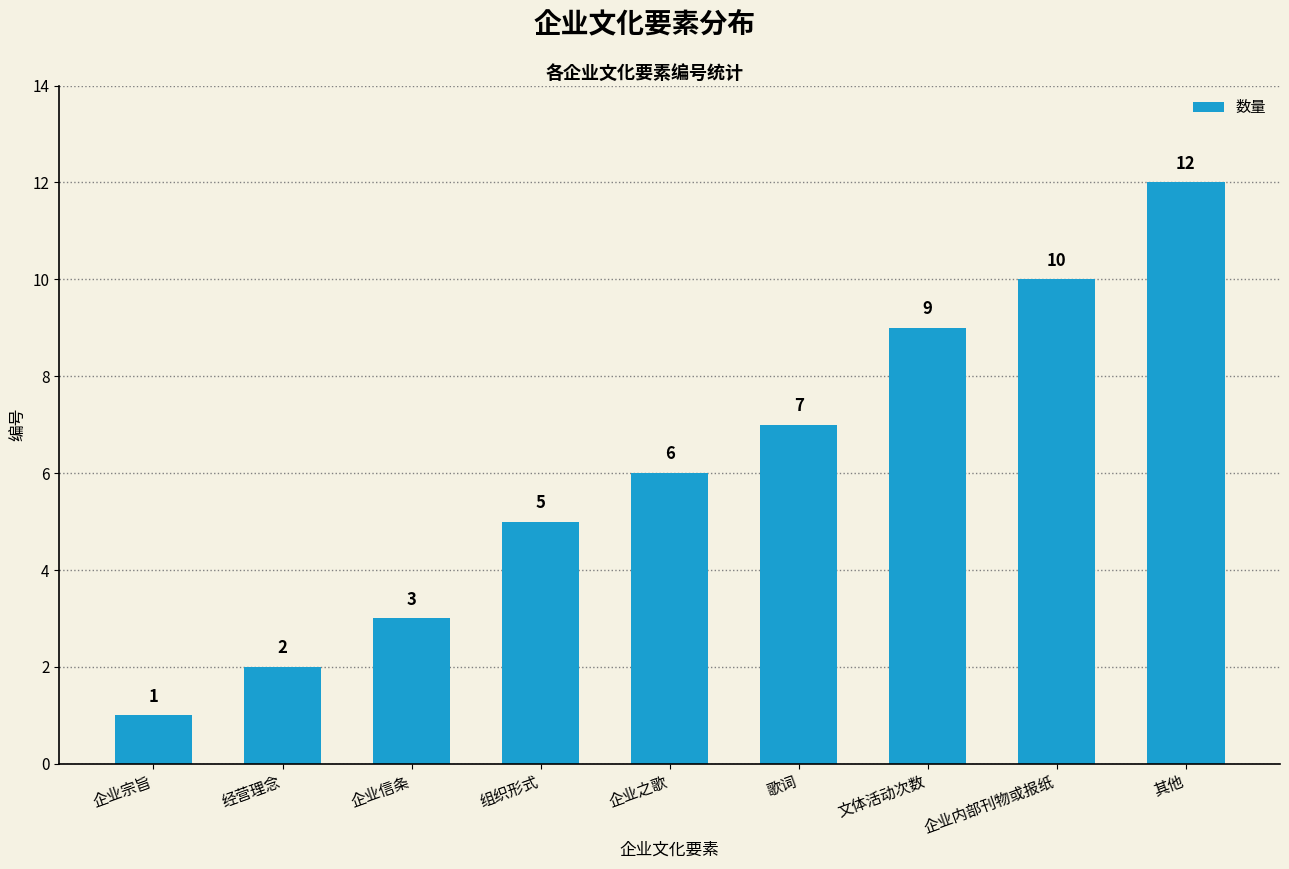

What is the label of the 4th bar from the right?

歌词